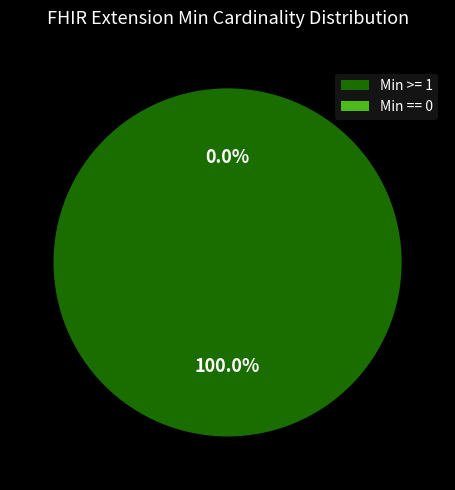

Count the number of slices in the pie.

6